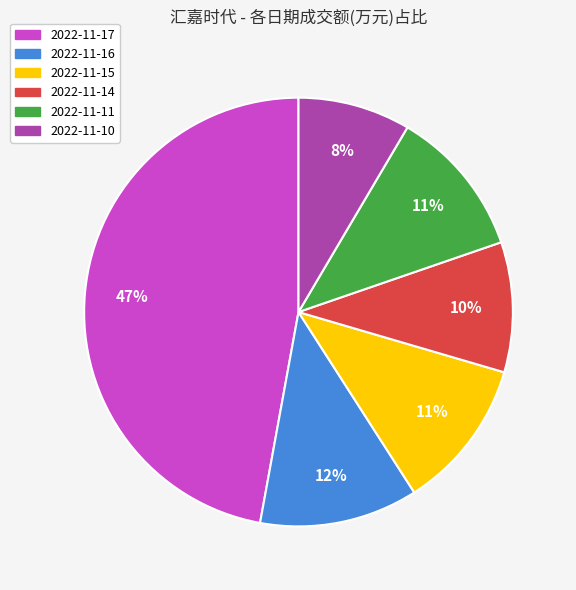

What is the largest slice in the pie chart?

2022-11-17